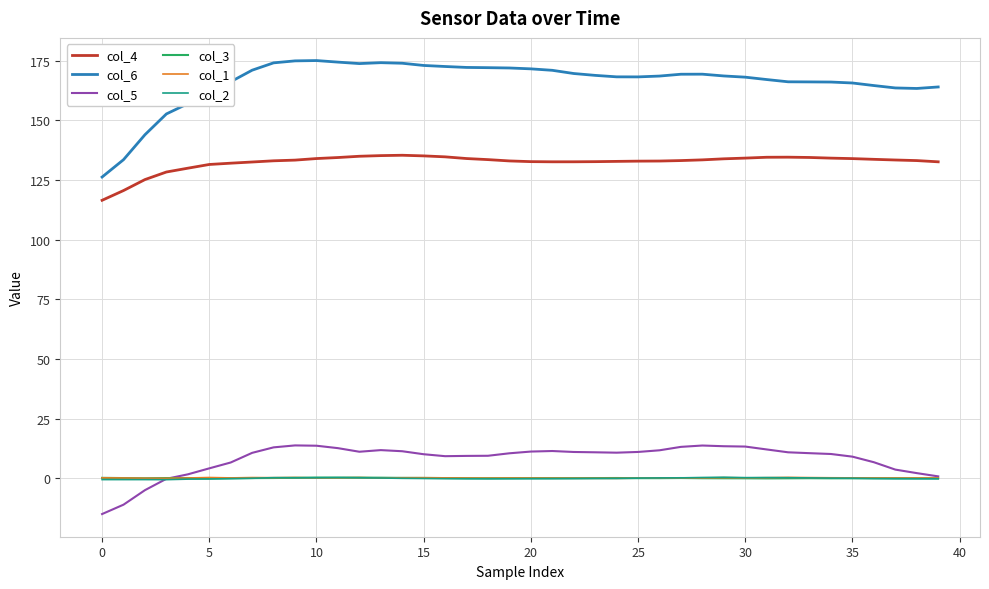

What is the minimum value shown in the chart?

-15.0